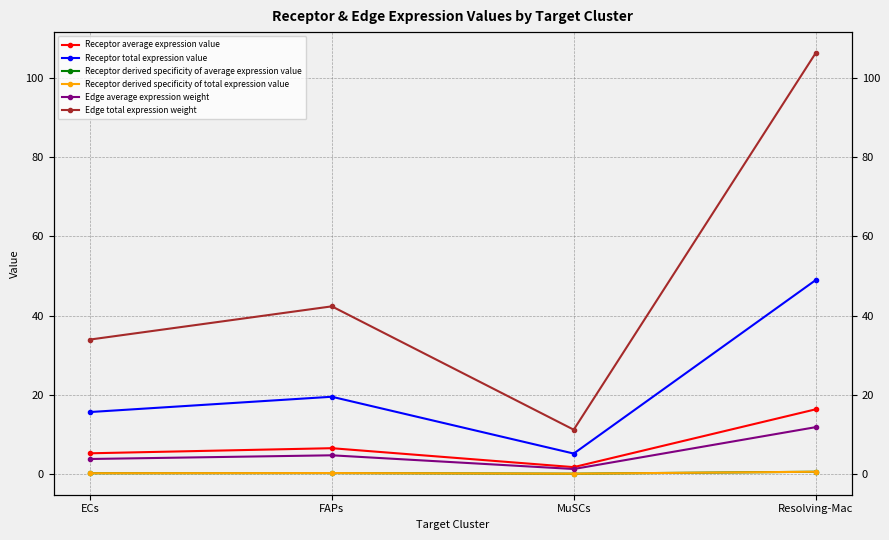

Between ECs and FAPs, which is larger?

FAPs